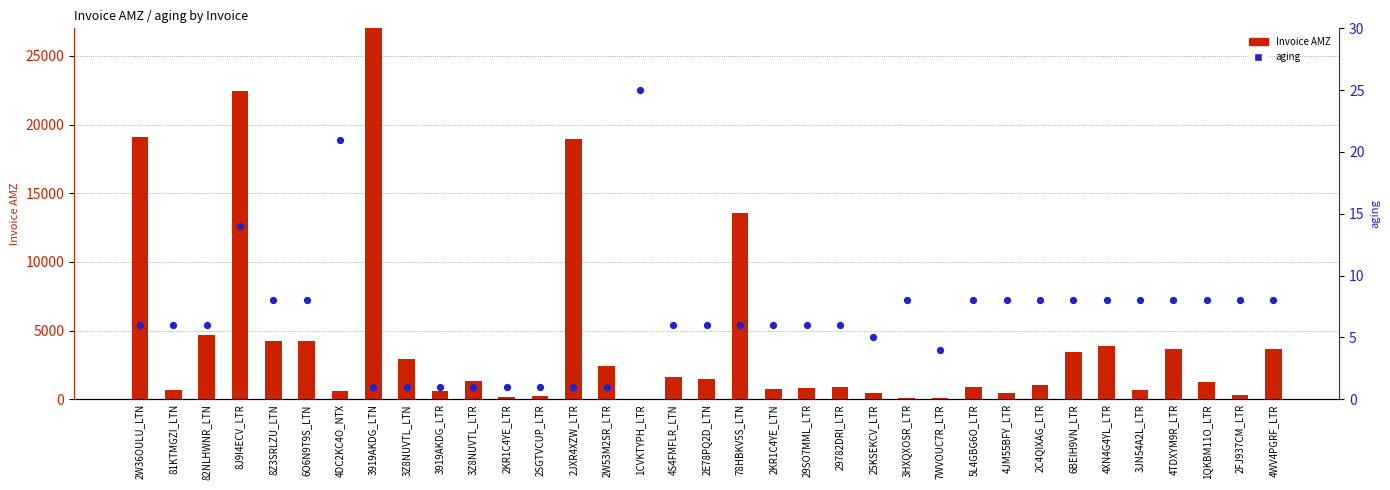

What are all the series names shown in the legend?

Invoice AMZ, aging